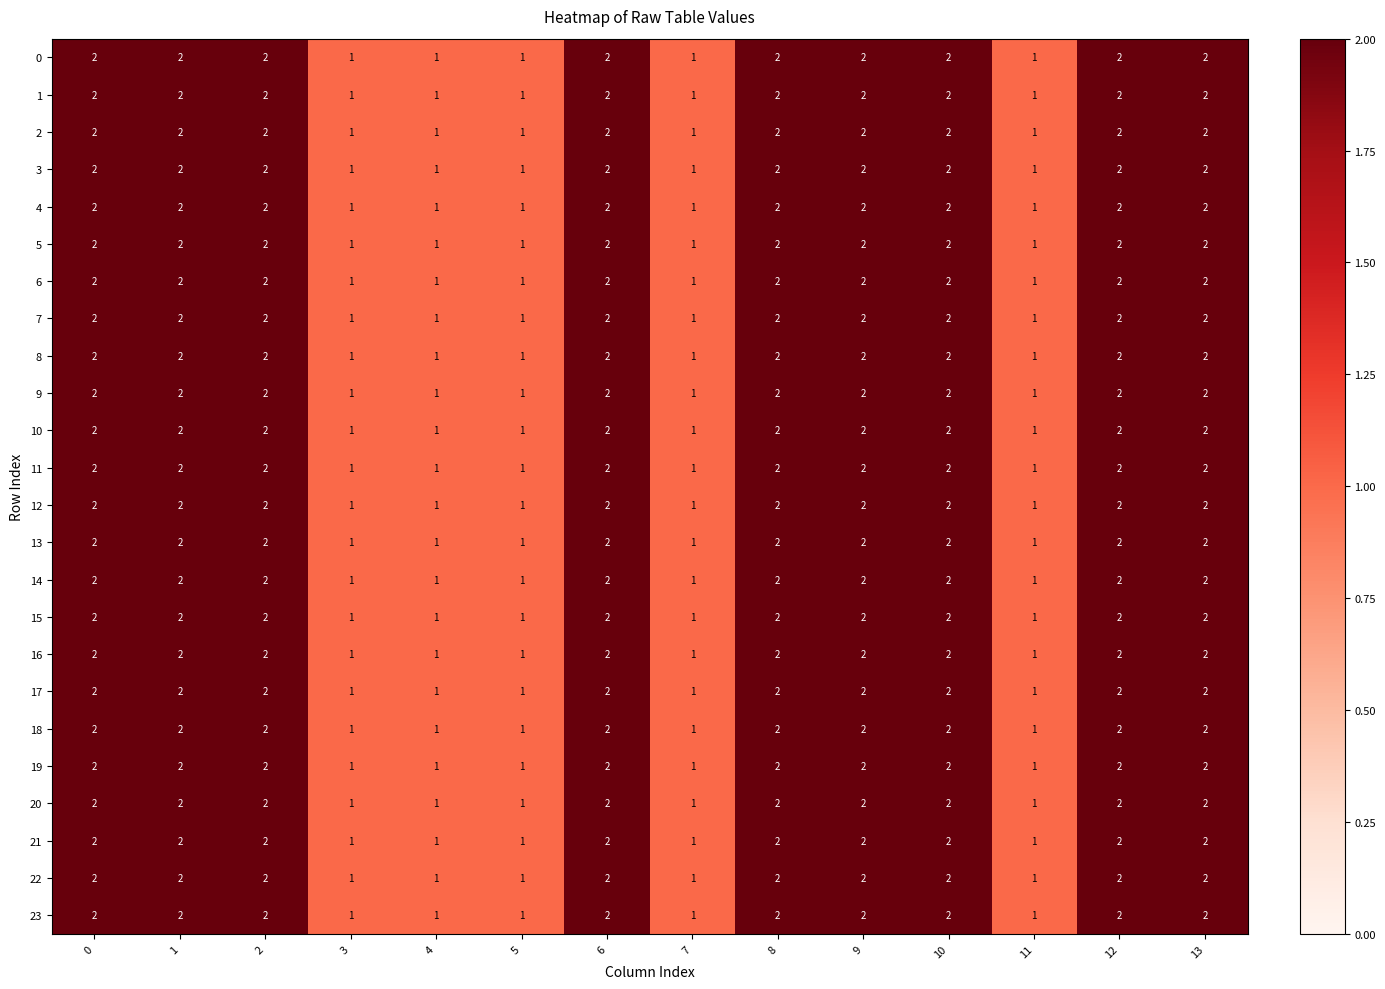

Is it true that 21 equals 1 at 12?

False